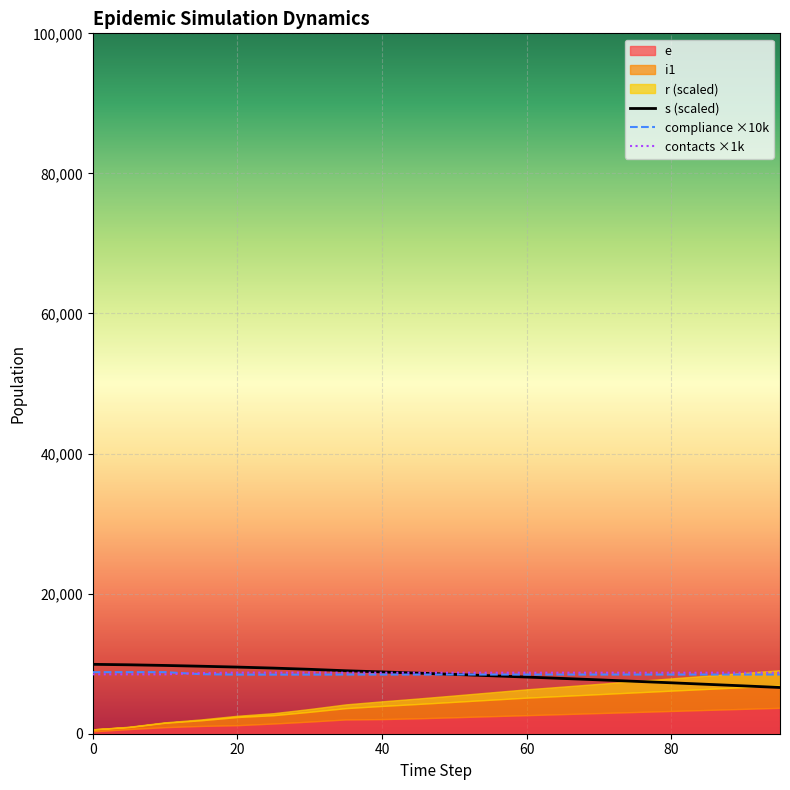

Does the chart display data point markers on the line(s)?

No